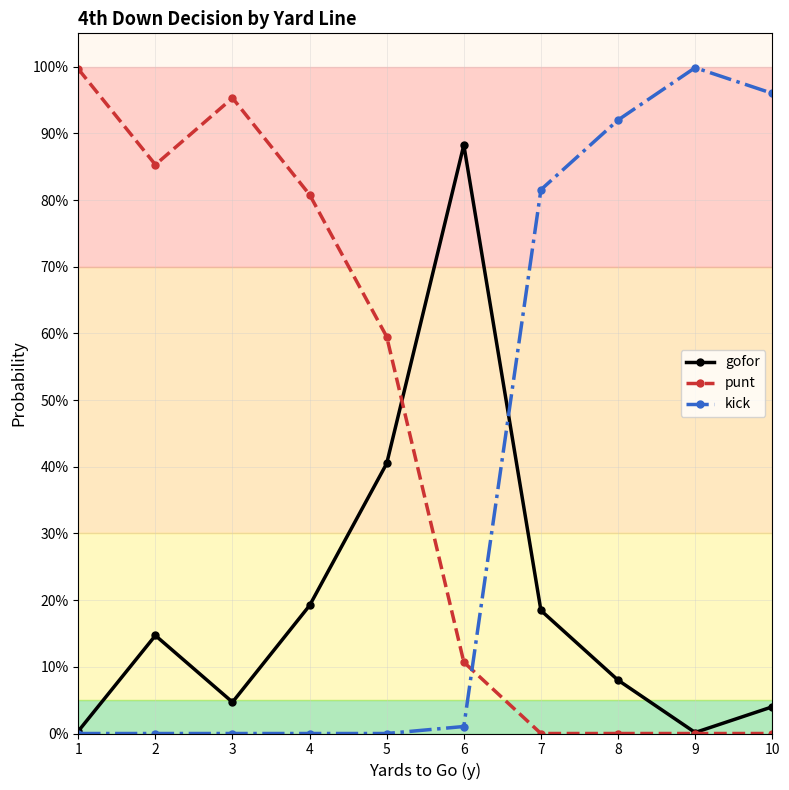

Which series has the largest range (max minus min)?

kick